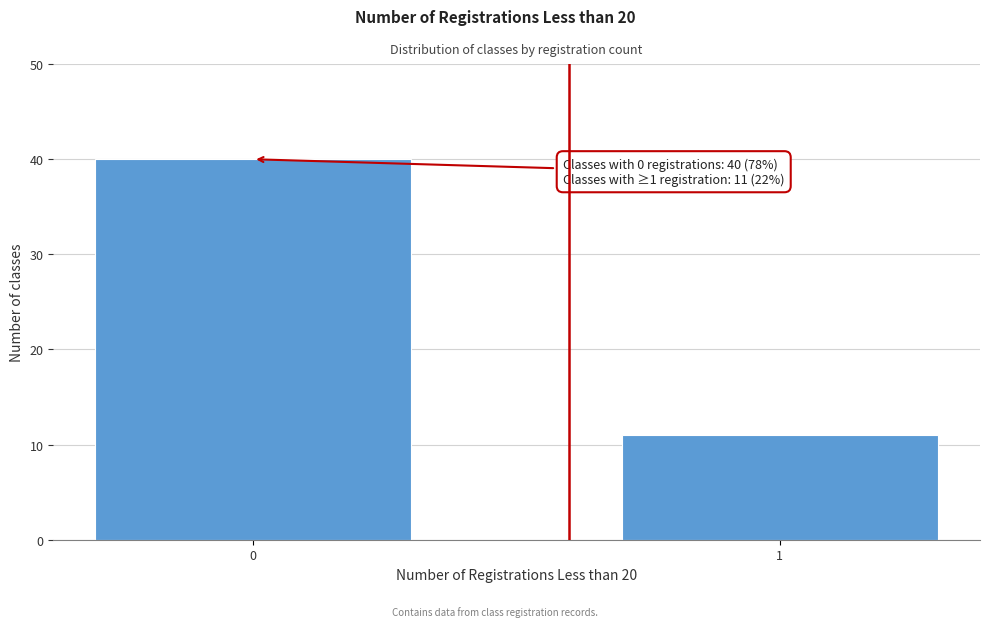

Reading left to right, what are all the values shown in this chart?

0=40	1=11